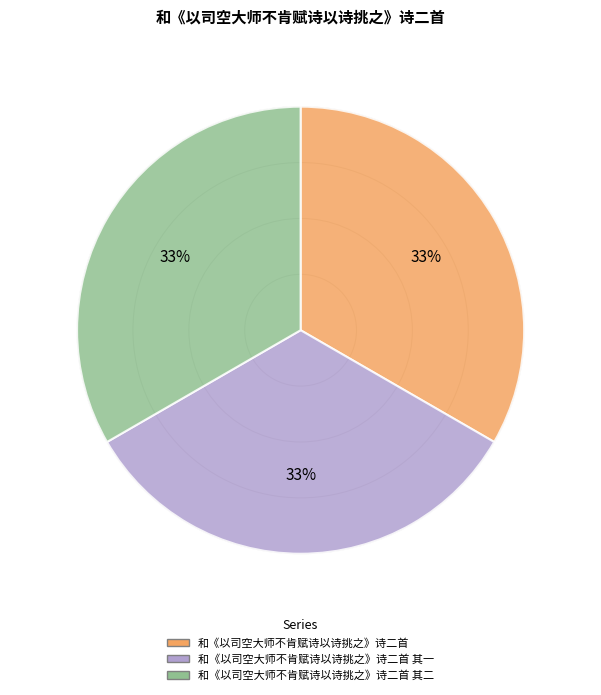

True or false: 和《以司空大师不肯赋诗以诗挑之》诗二首 其一 accounts for 48% of the total.

False